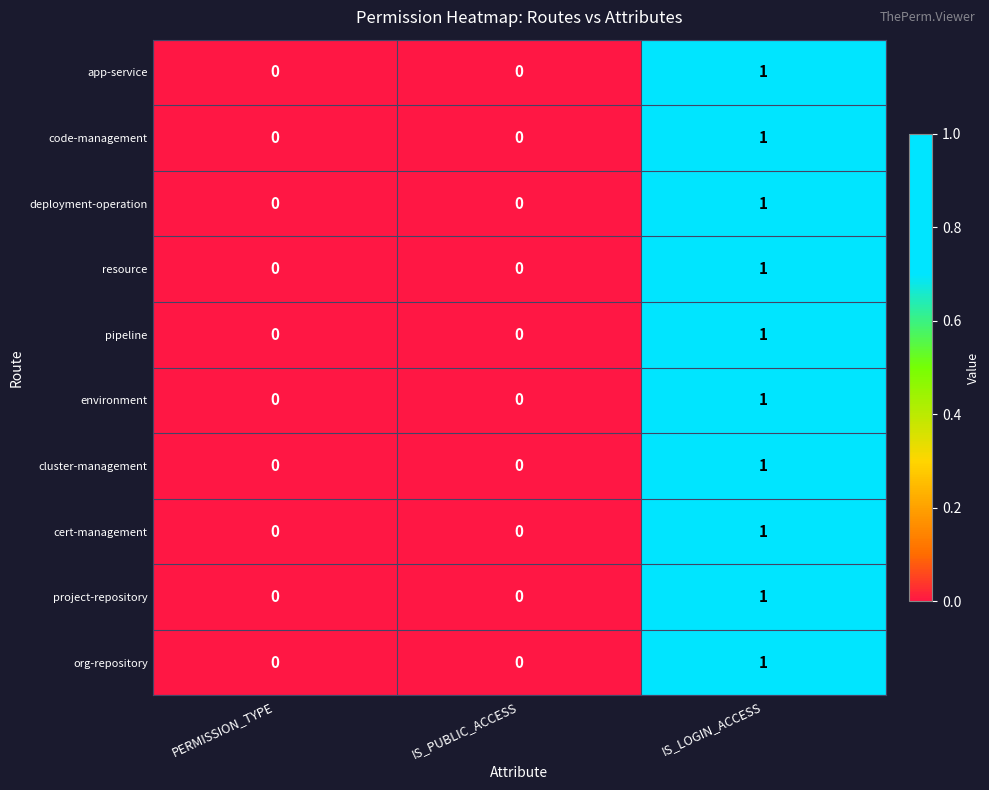

Count the project-repository values in the range 0 to 1.

3